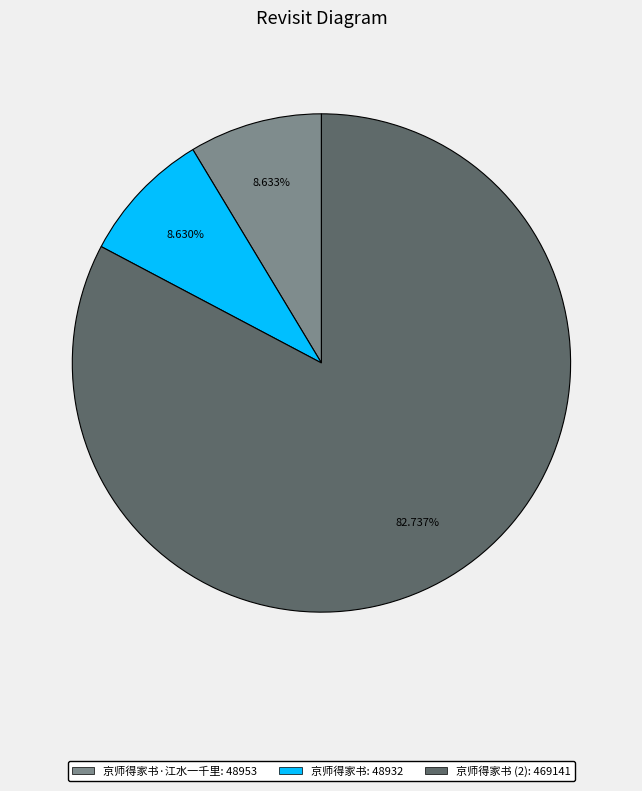

Is there a majority slice in this chart?

Yes